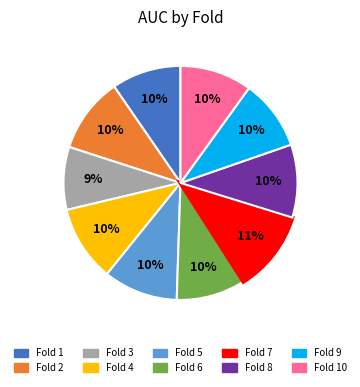

Count the number of slices in the pie.

10